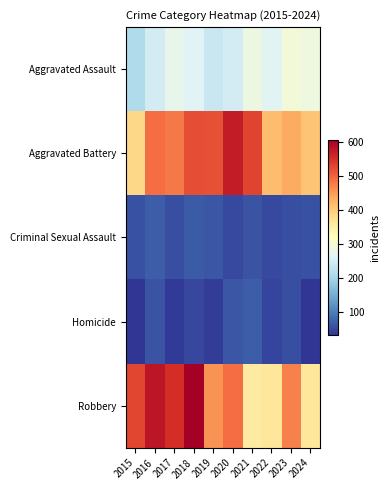

What is the total value across all series at 2020?

1427